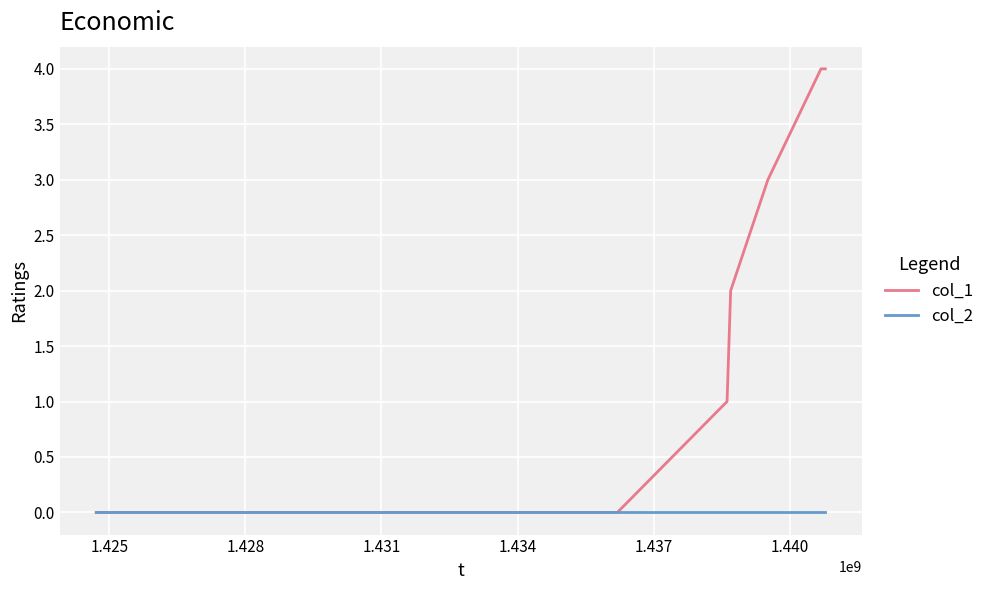

Which series has the widest spread of values?

col_1